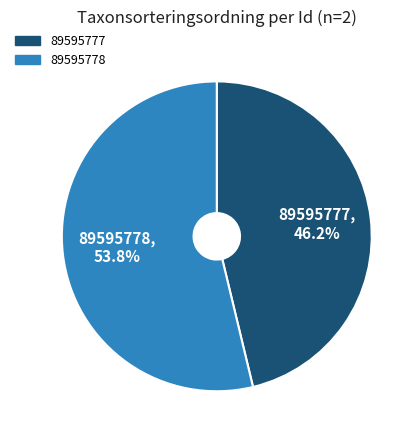

What portion of the pie excludes 89595777?

53.8%